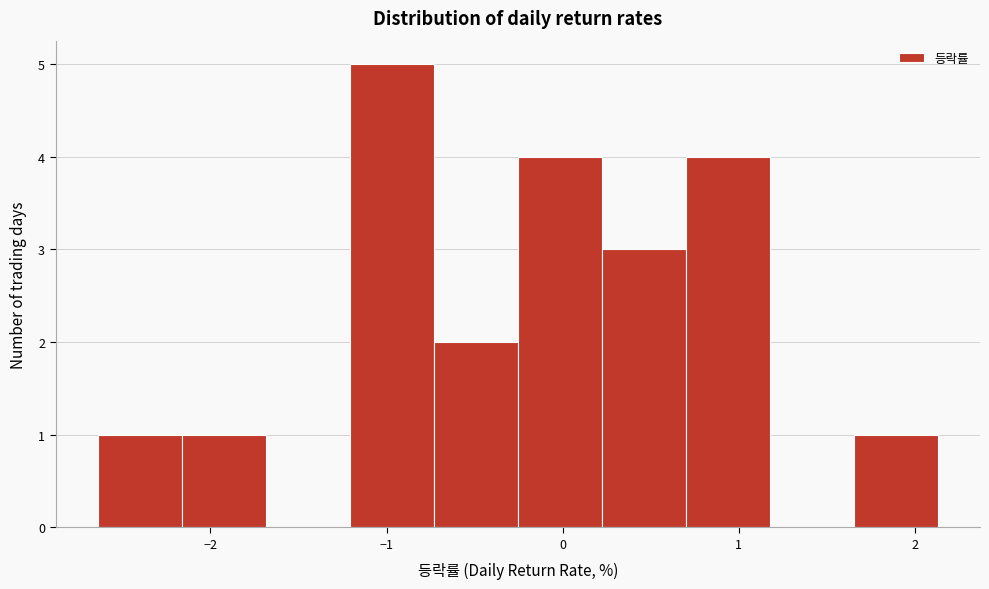

Reading left to right, list every bar in this chart as the range it spans on the x-axis followed by its height. Neither the bar edges nor the heights are printed on the chart, so give them approximately, as read against the axes.

-2.6 to -2.2: 1
-2.2 to -1.7: 1
-1.7 to -1.2: 0
-1.2 to -0.7: 5
-0.7 to -0.3: 2
-0.3 to 0.2: 4
0.2 to 0.7: 3
0.7 to 1.2: 4
1.2 to 1.7: 0
1.7 to 2.1: 1